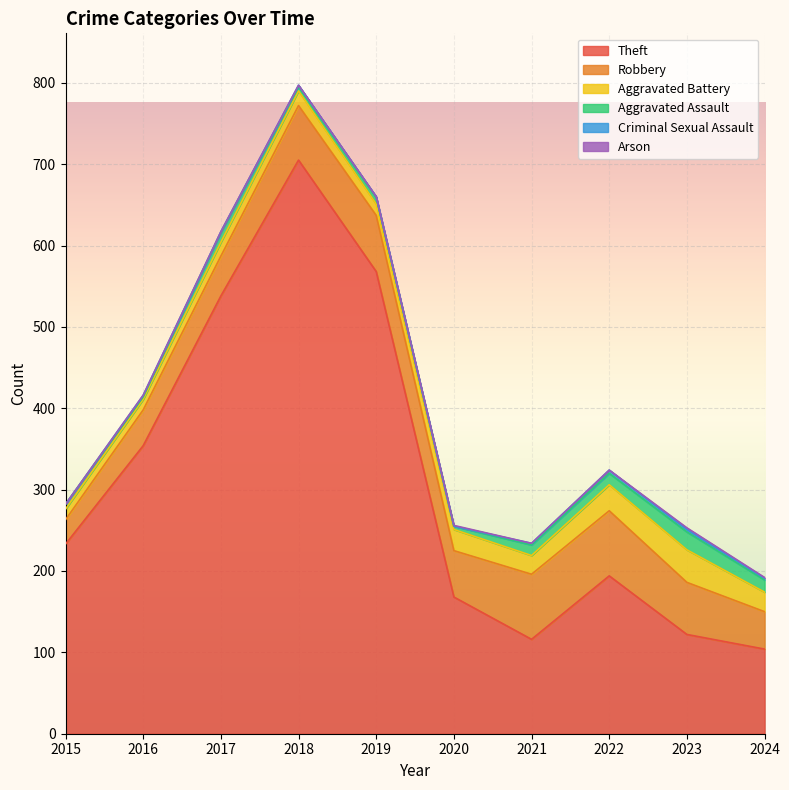

At which label is Theft closest to 404?

2016